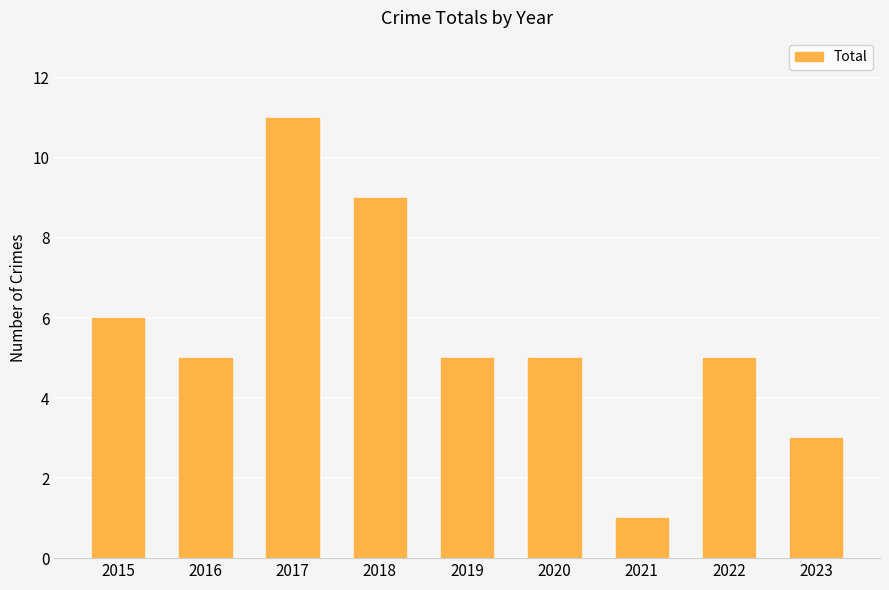

How many series are shown in this chart?

1